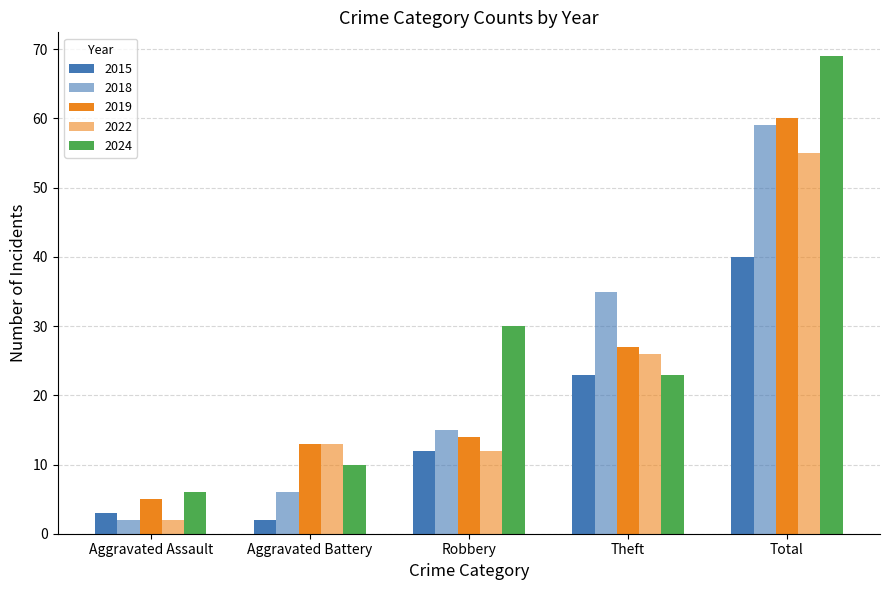

Reading right to left, extract all data points from this chart.

2015: 40	23	12	2	3
2018: 59	35	15	6	2
2019: 60	27	14	13	5
2022: 55	26	12	13	2
2024: 69	23	30	10	6